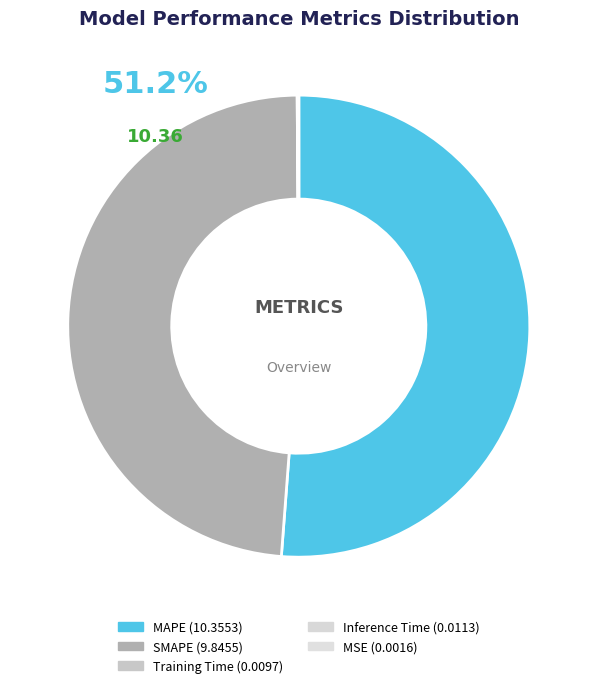

To the nearest percent, what is the combined percentage of SMAPE and MSE?

49%